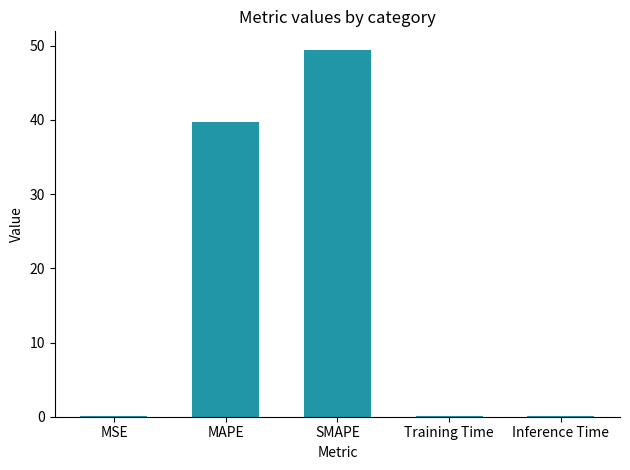

The value at SMAPE is 81.9. True or false?

False